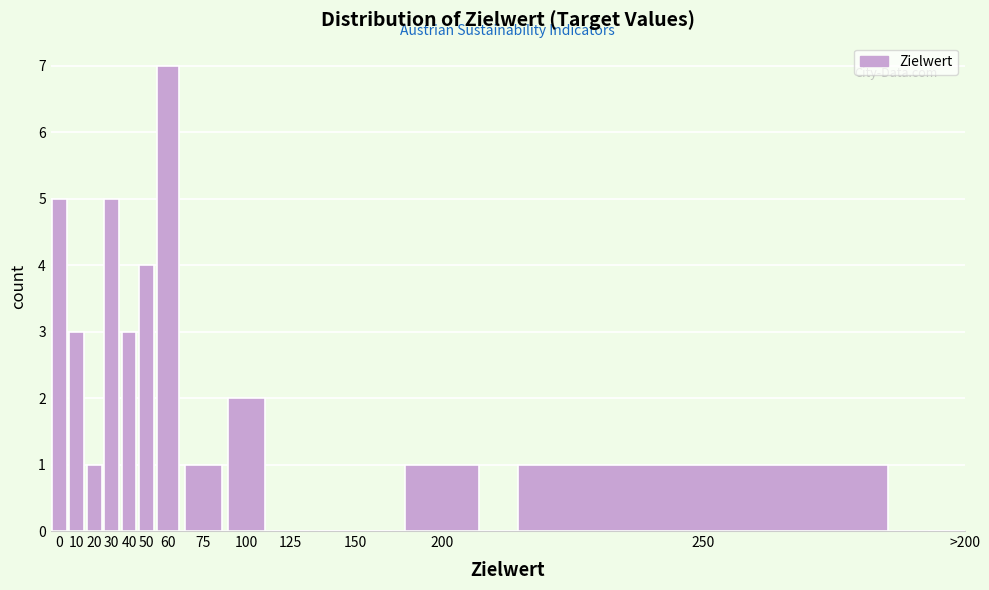

Reading right to left, transcribe all the data shown in this chart.

>200=0	250=1	200=1	150=0	125=0	100=2	75=1	60=7	50=4	40=3	30=5	20=1	10=3	0=5